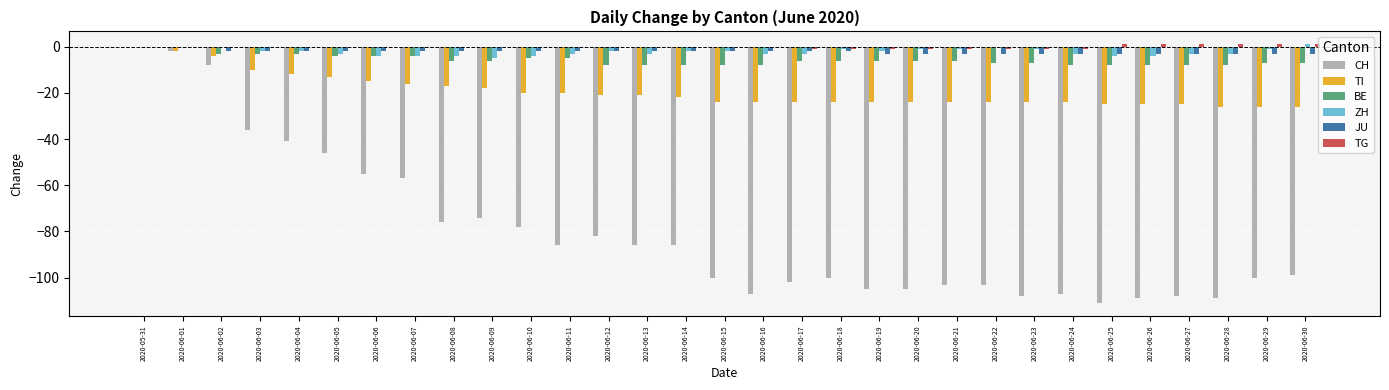

At which label is CH closest to -55?

2020-06-06